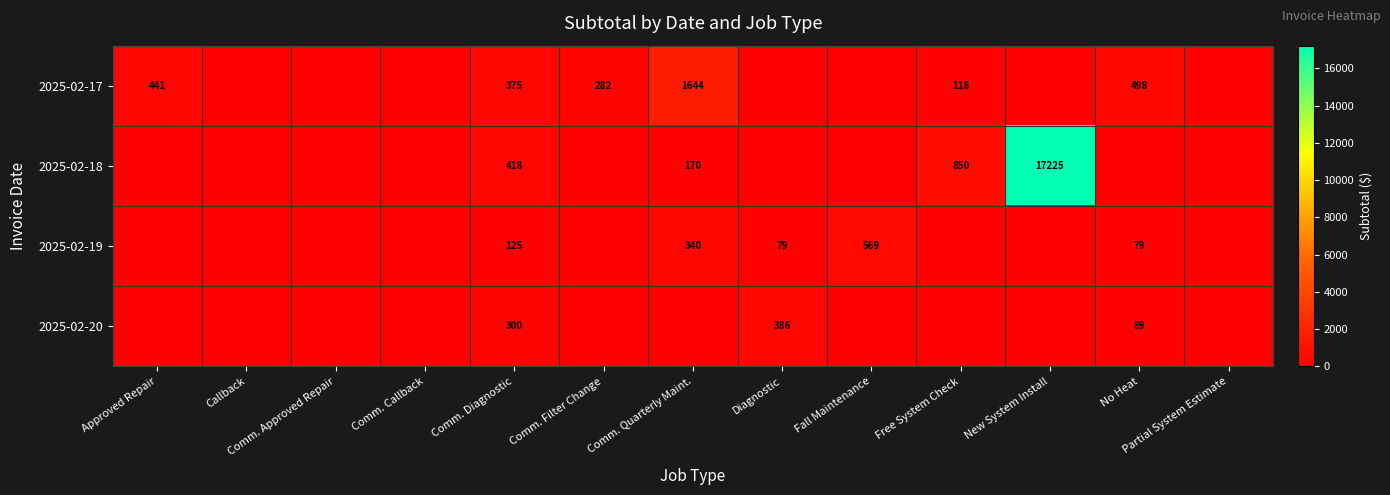

Is it true that 2025-02-17 equals 1644 at Comm. Quarterly Maint.?

True